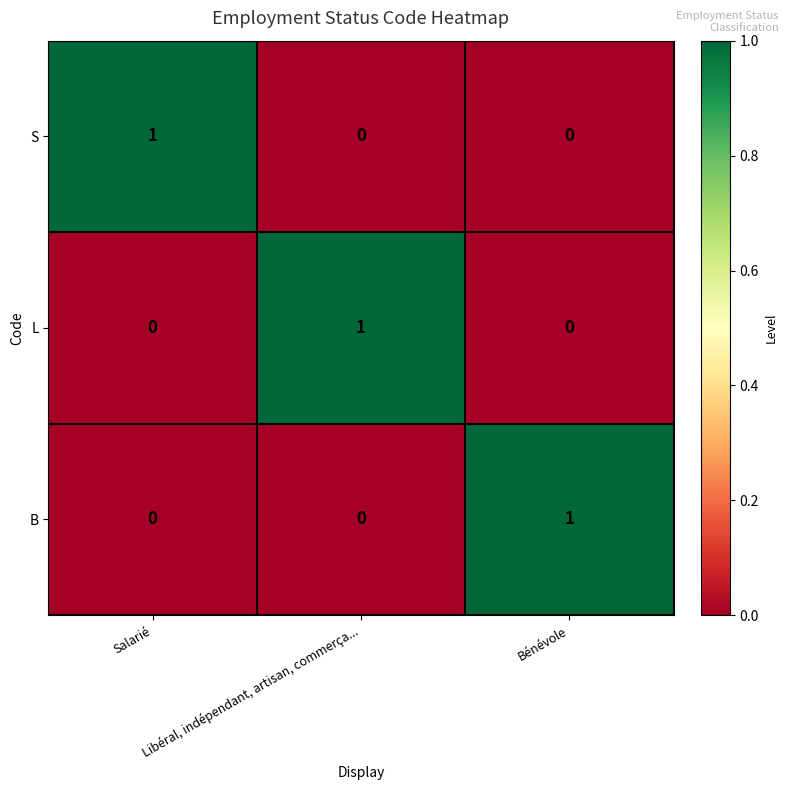

True or false: S has a value of 0 at Bénévole.

True